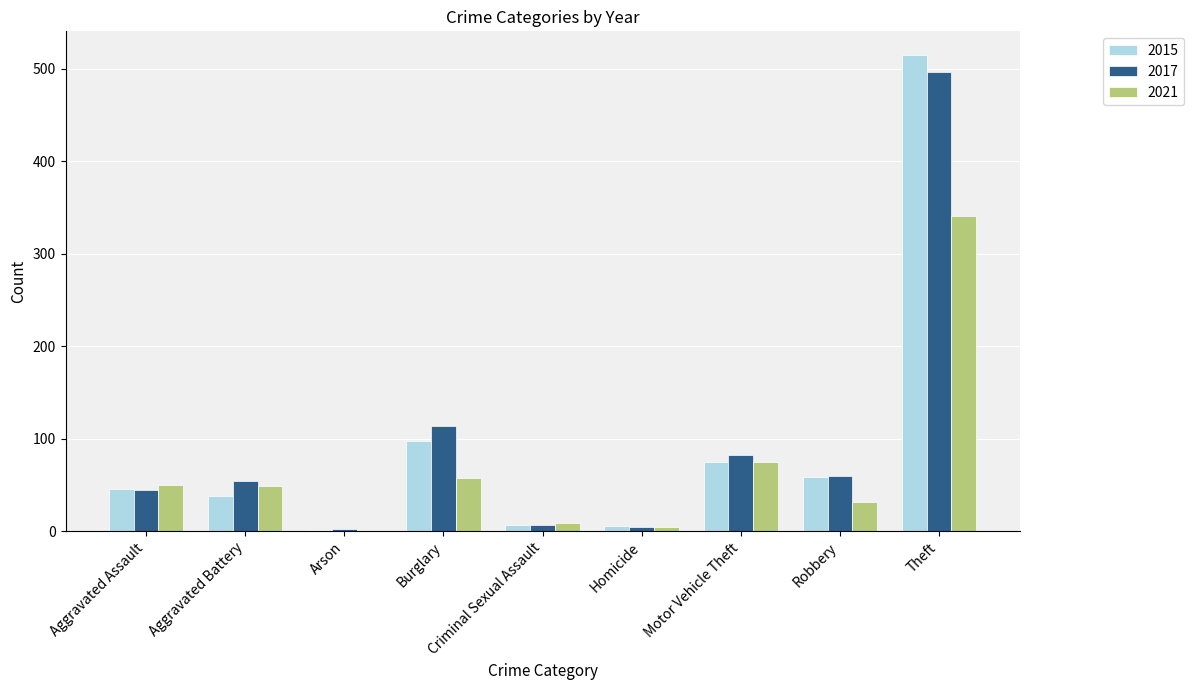

The 2015 series shows 38 at Aggravated Battery. True or false?

True